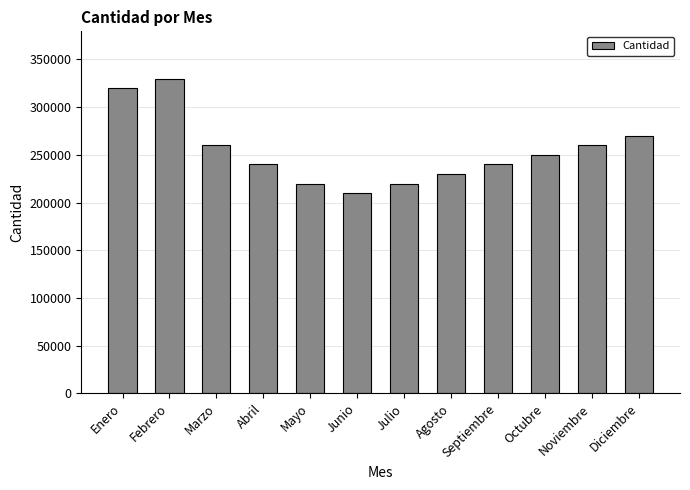

Reading left to right, list all the values displayed in this chart.

320000	330000	260000	240000	220000	210000	220000	230000	240000	250000	260000	270000